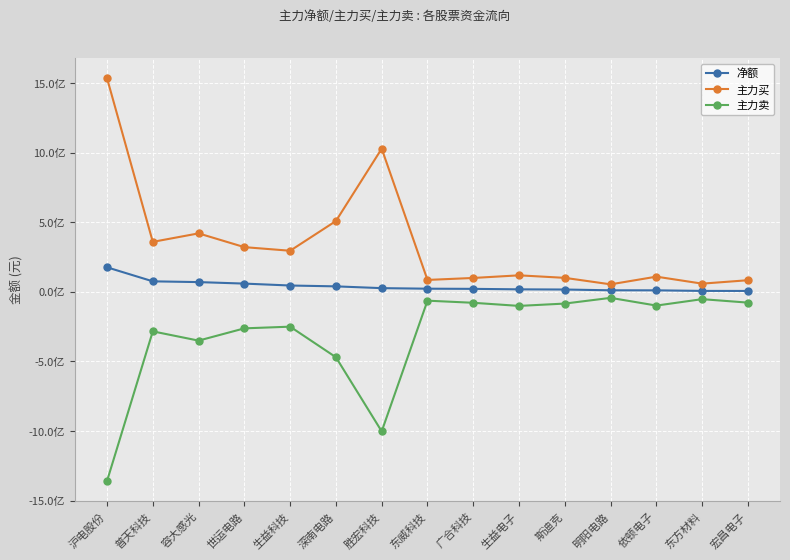

At which category does 主力卖 reach its first local valley?

容大感光